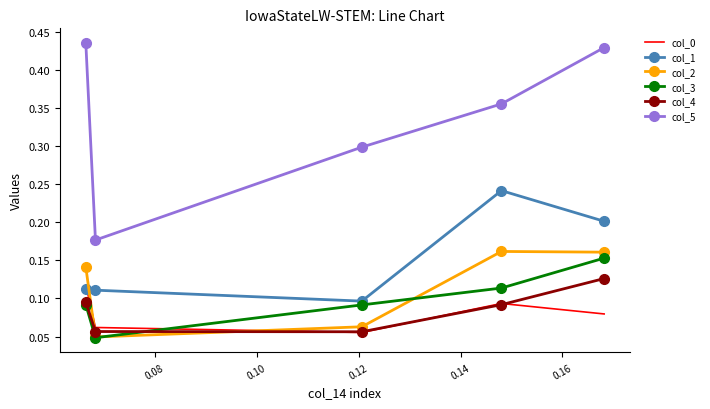

What is the average value of the col_2 series?

0.1